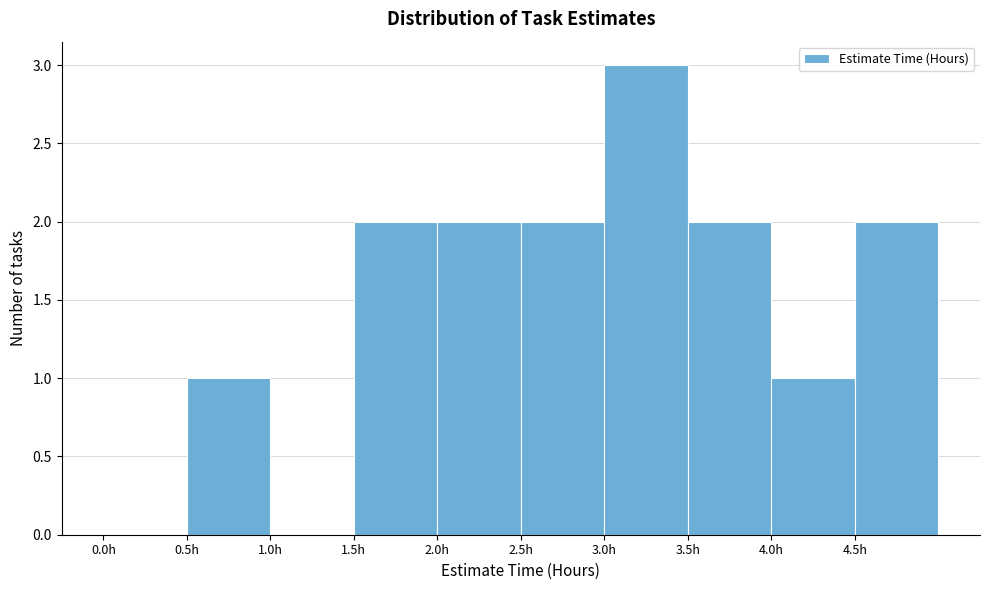

How tall is the bar that spans 3.0 to 3.5 on the x-axis? The values are not printed on the chart, so give them approximately, as read against the axis.

3